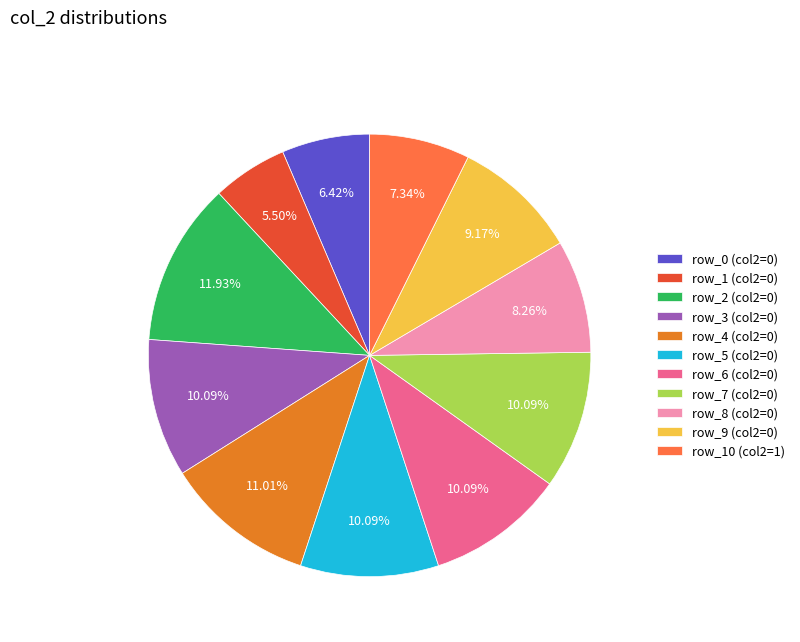

How many segments does this pie chart have?

11